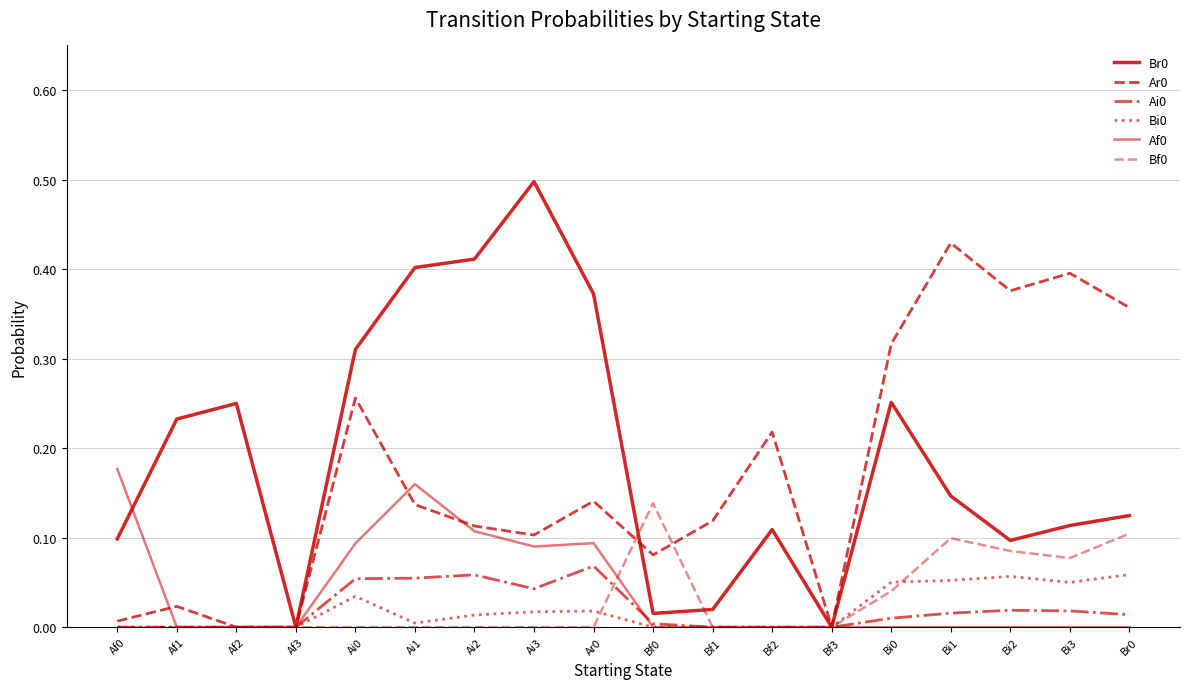

What is the average value of the Ar0 series?

0.2